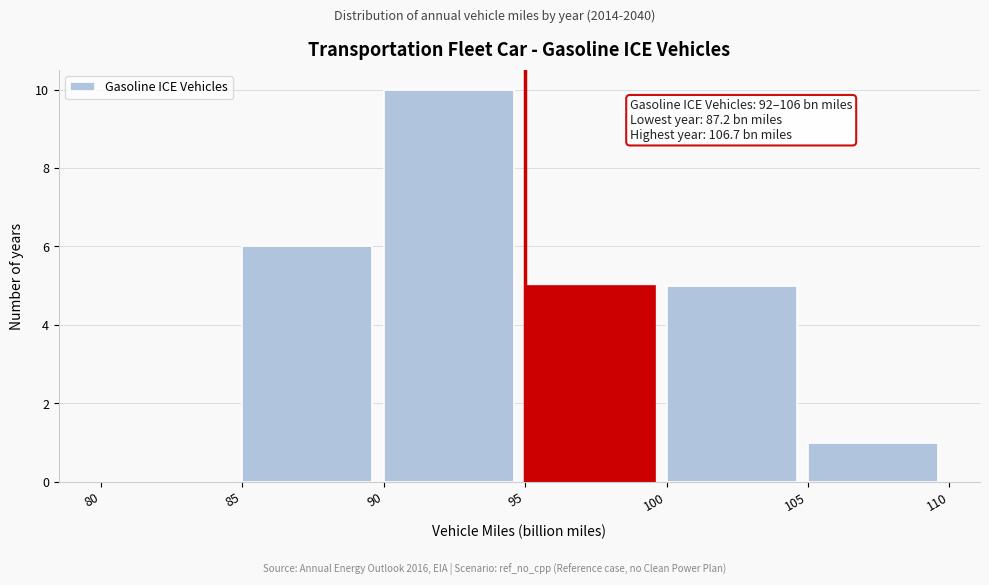

Which range on the x-axis has the tallest bar?

90 to 95